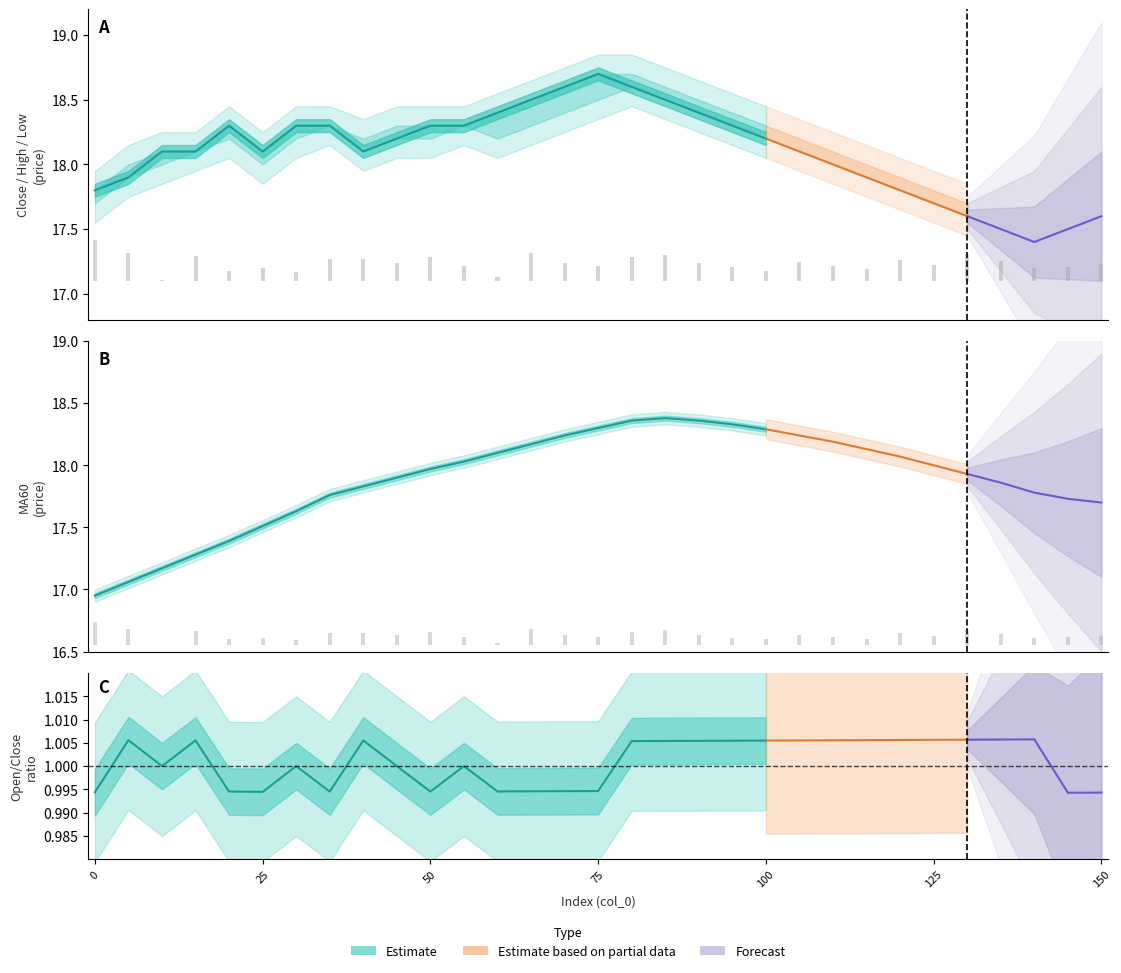

The low series shows 18.0 at 110. True or false?

True